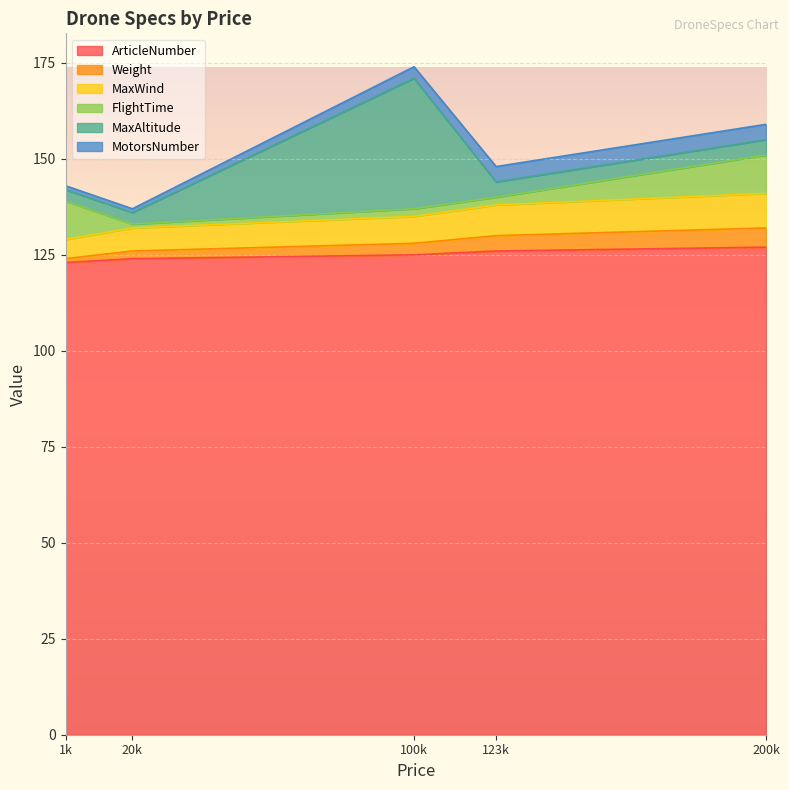

What is the minimum value for ArticleNumber?

123